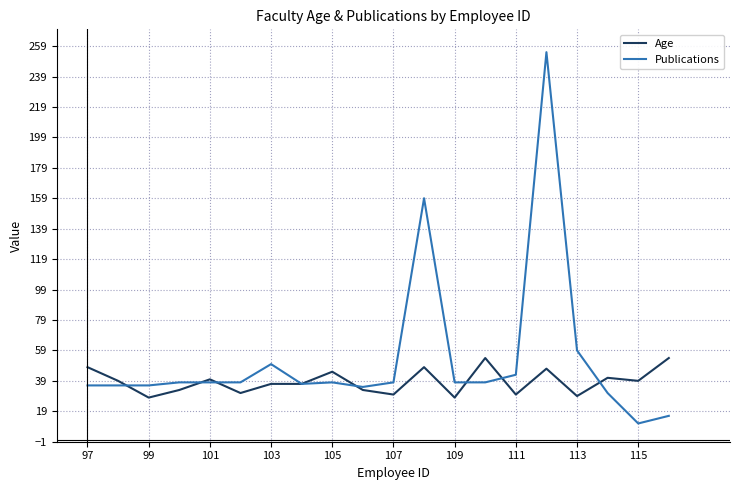

Rank the series by their maximum value, from highest to lowest.

Publications, Age